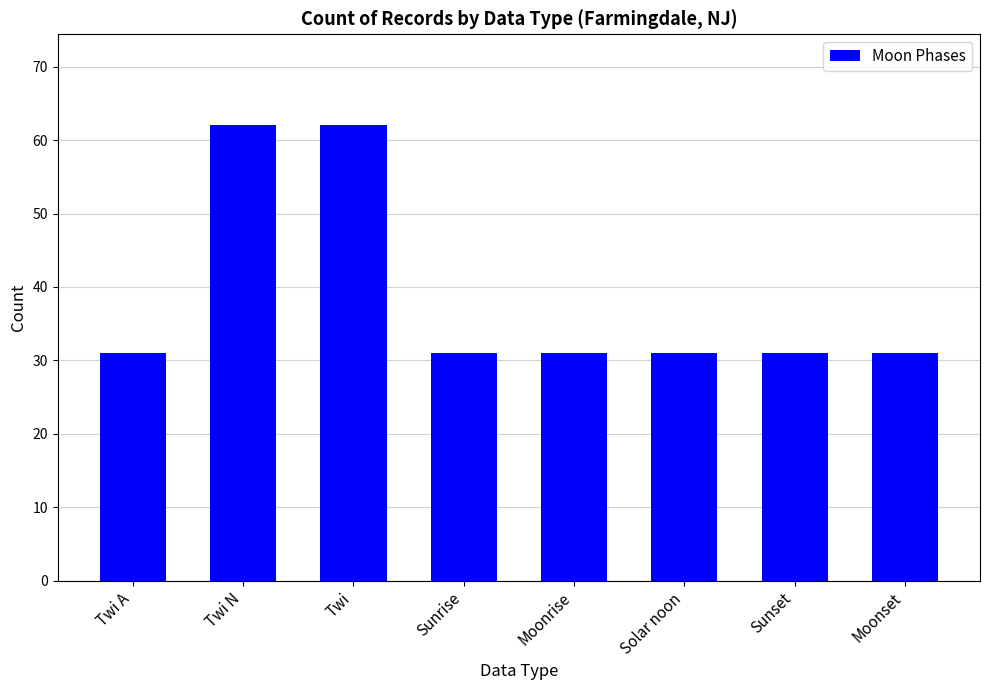

What is the ratio of the value at Twi A to the value at Twi N?

0.5